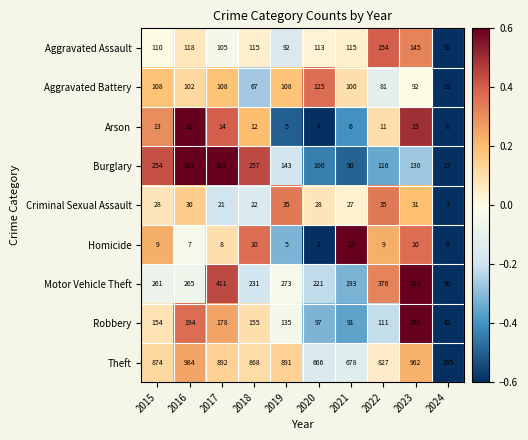

Between 2022 and 2023, which series saw the biggest shift?

Robbery